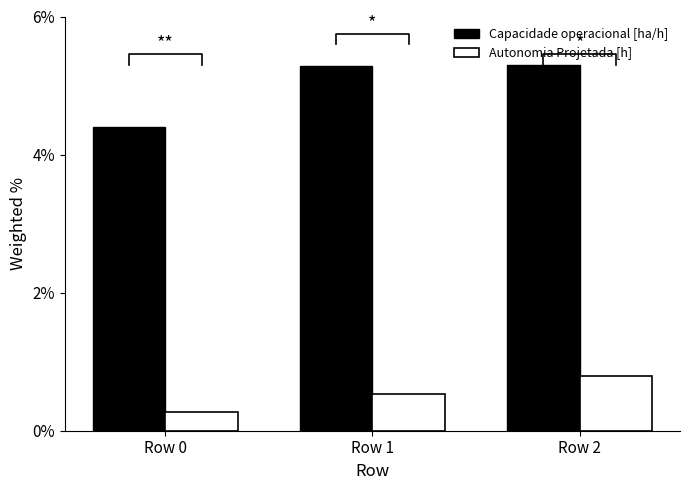

What is the average value of the Autonomia Projetada [h] series?

0.5